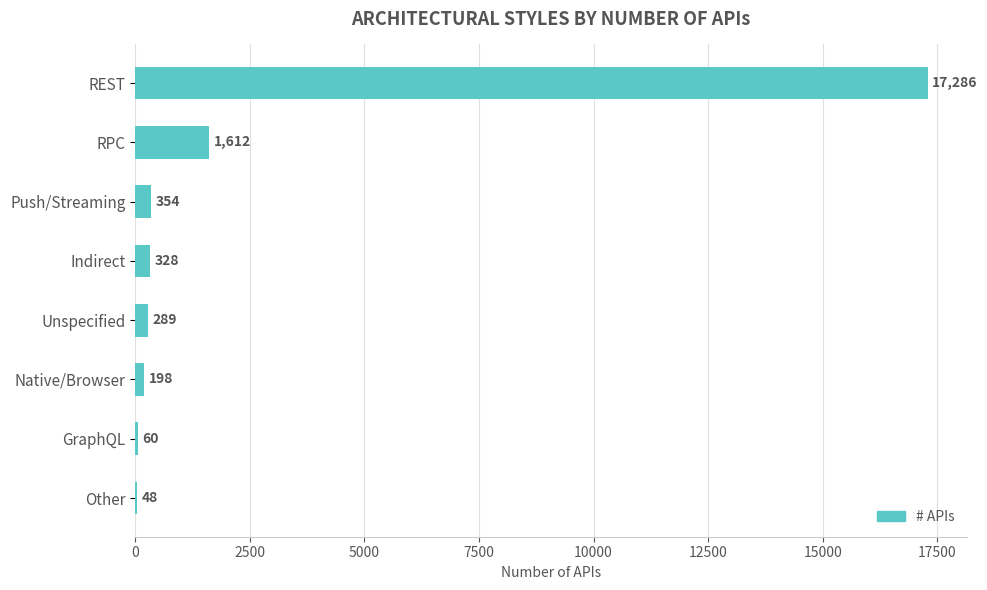

What is the average value?

2522